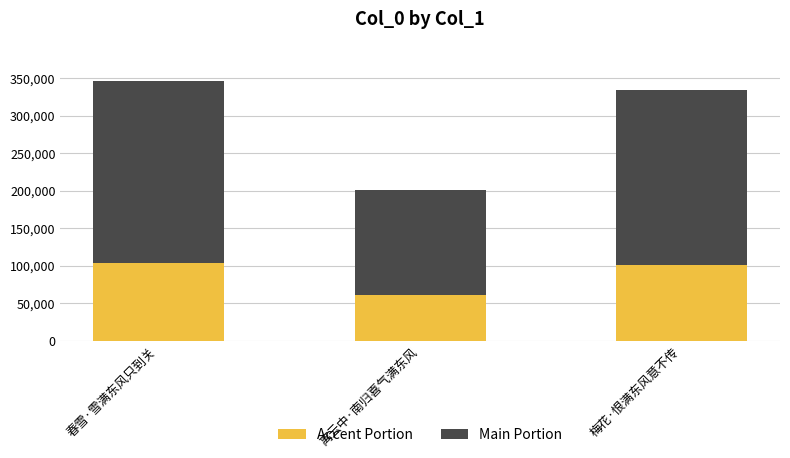

Where does the Accent Portion series first go above 100343?

春雪·雪满东风只到关